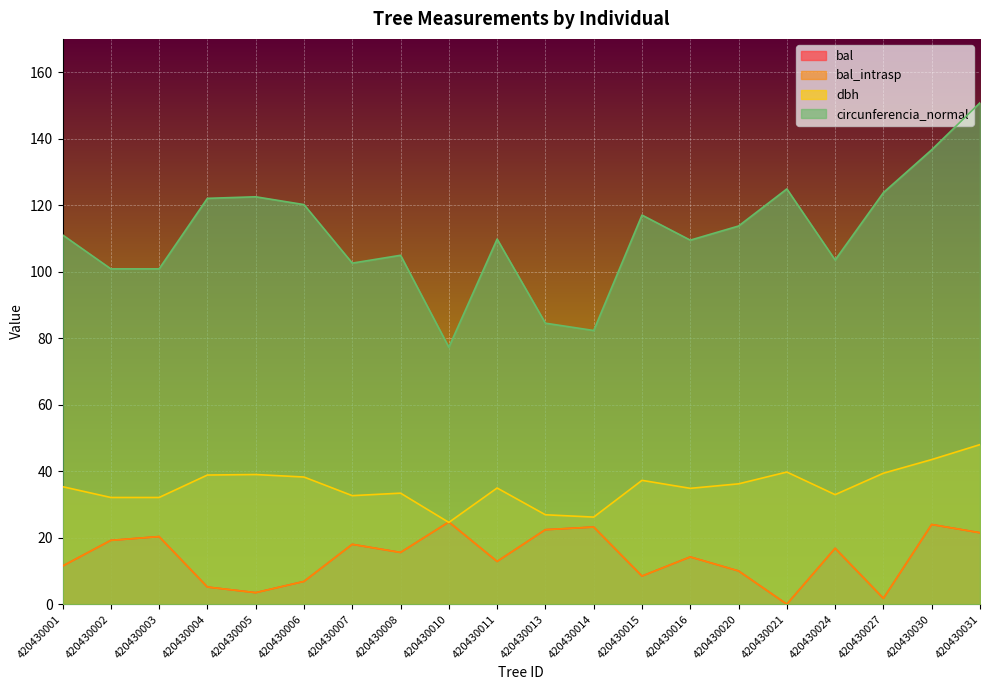

Reading left to right, extract all data points from this chart.

bal: 11.5	19.2	20.3	5.2	3.5	6.8	18.0	15.6	24.7	12.9	22.4	23.2	8.5	14.2	10.0	0.0	16.8	1.8	24.0	21.5
bal_intrasp: 11.5	19.2	20.3	5.2	3.5	6.8	18.0	15.6	24.7	12.9	22.4	23.2	8.5	14.2	10.0	0.0	16.8	1.8	24.0	21.5
dbh: 35.4	32.1	32.1	38.9	39.0	38.2	32.6	33.4	24.6	35.0	26.9	26.2	37.2	34.9	36.2	39.8	33.0	39.4	43.5	48.0
circunferencia_normal: 111.1	100.8	100.8	122.0	122.5	120.2	102.6	104.9	77.3	109.8	84.5	82.3	117.0	109.5	113.7	124.9	103.5	123.8	136.7	150.8